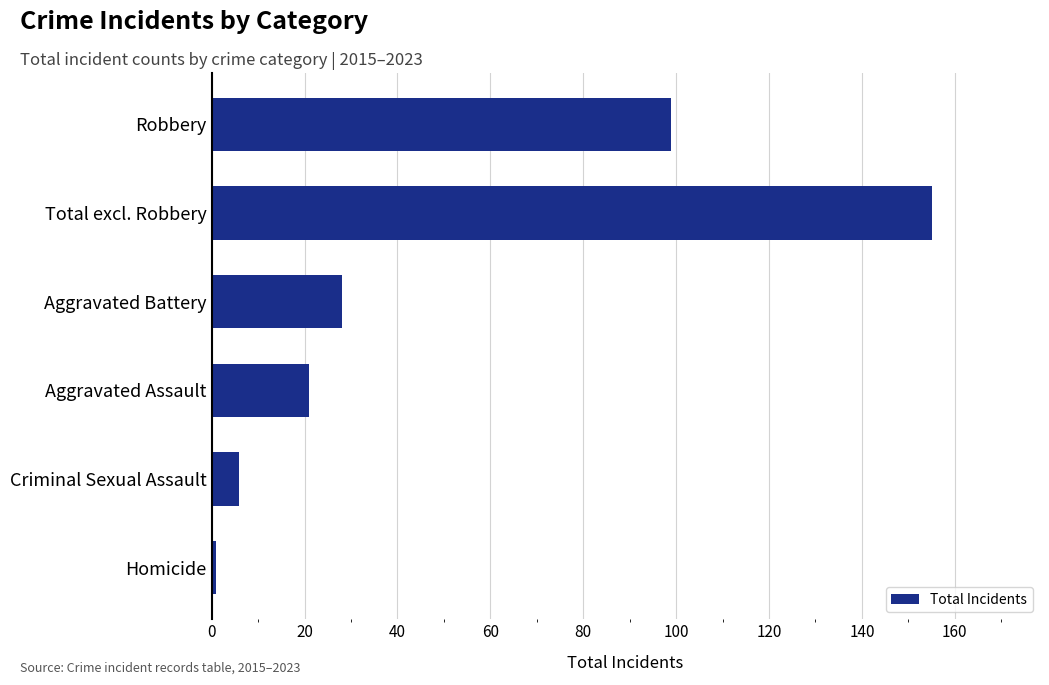

What is the minimum value shown in the chart?

1